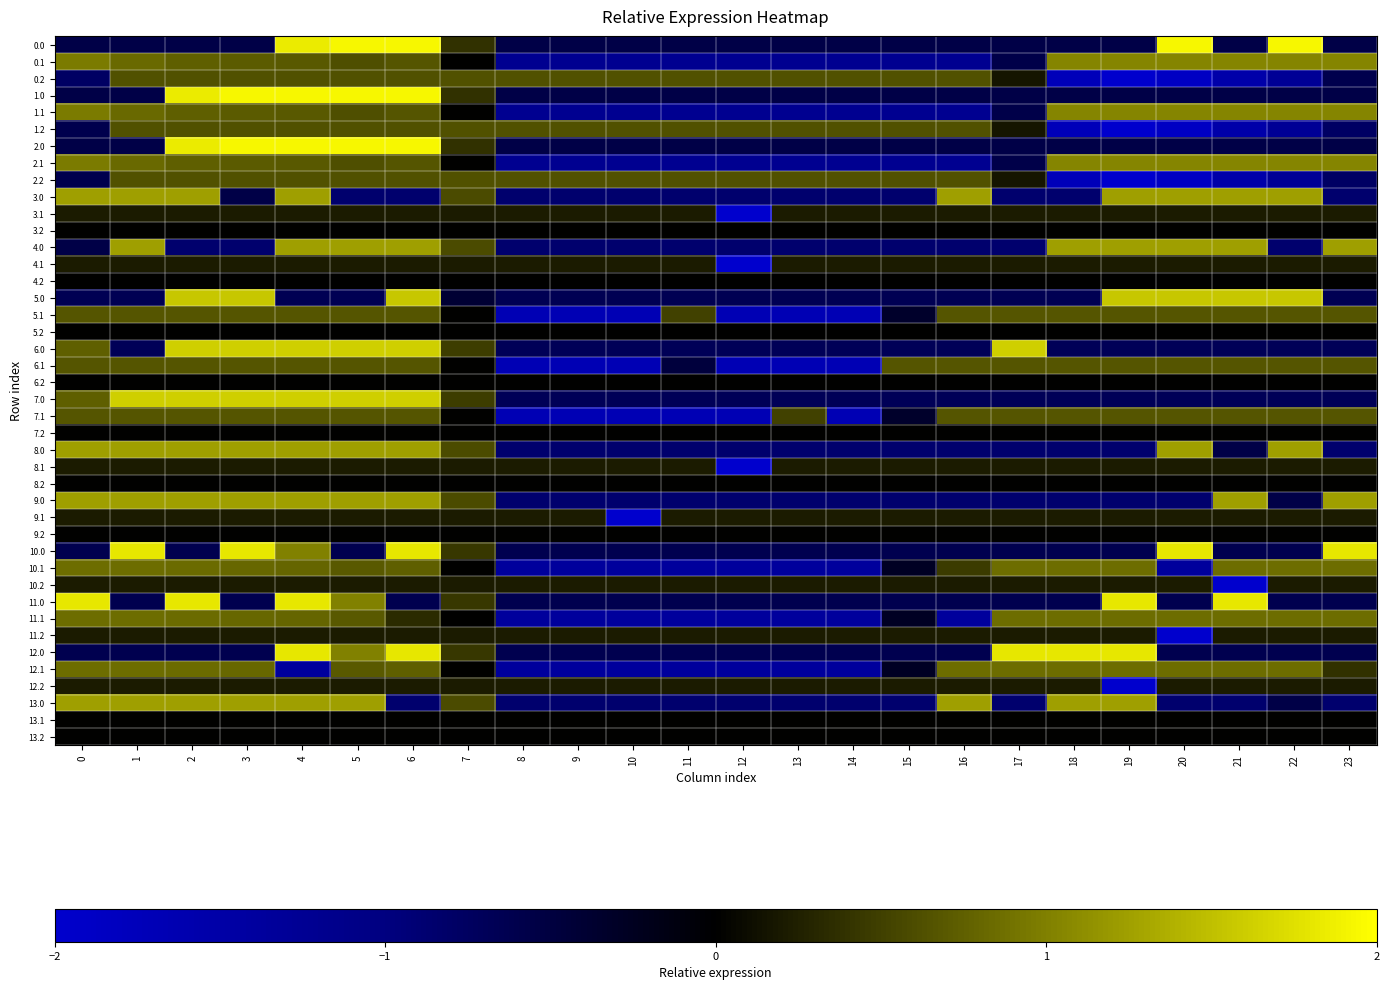

How many negative values does the 8.0 series have?

14